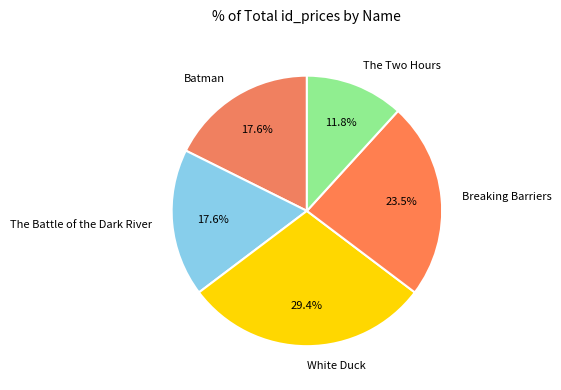

To the nearest percent, what percentage of the pie is White Duck?

29%